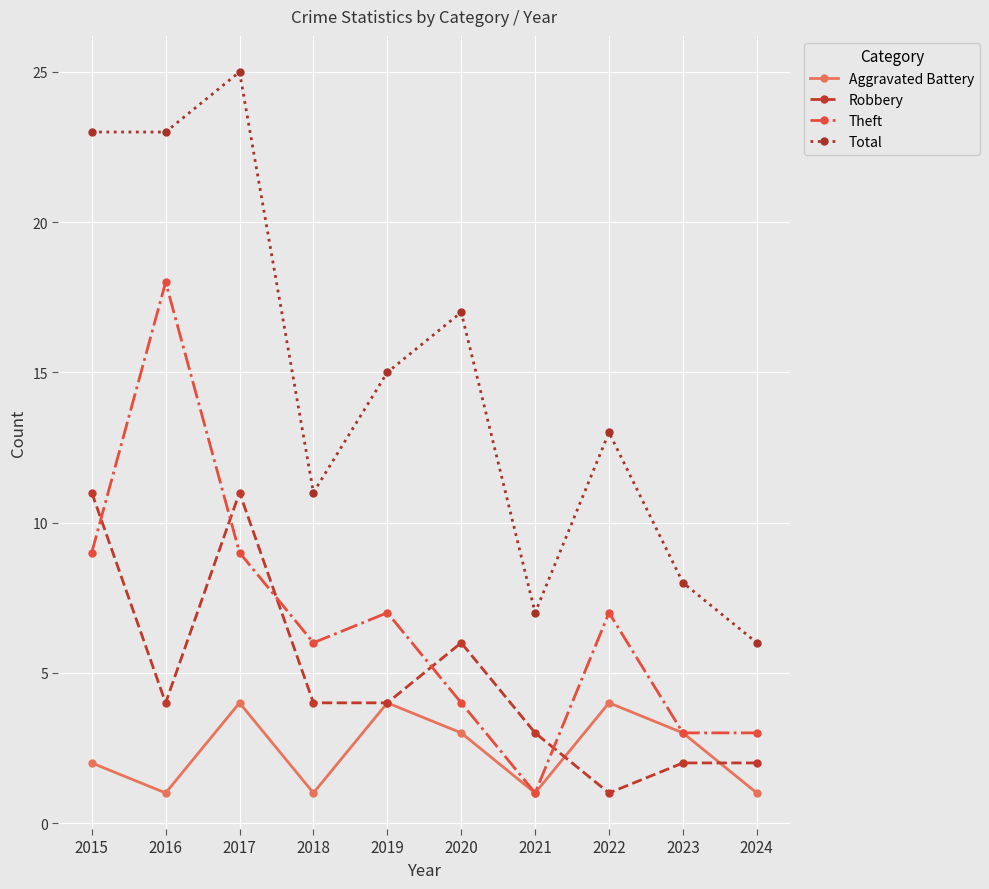

Which category has the highest value in the Total series?

2017